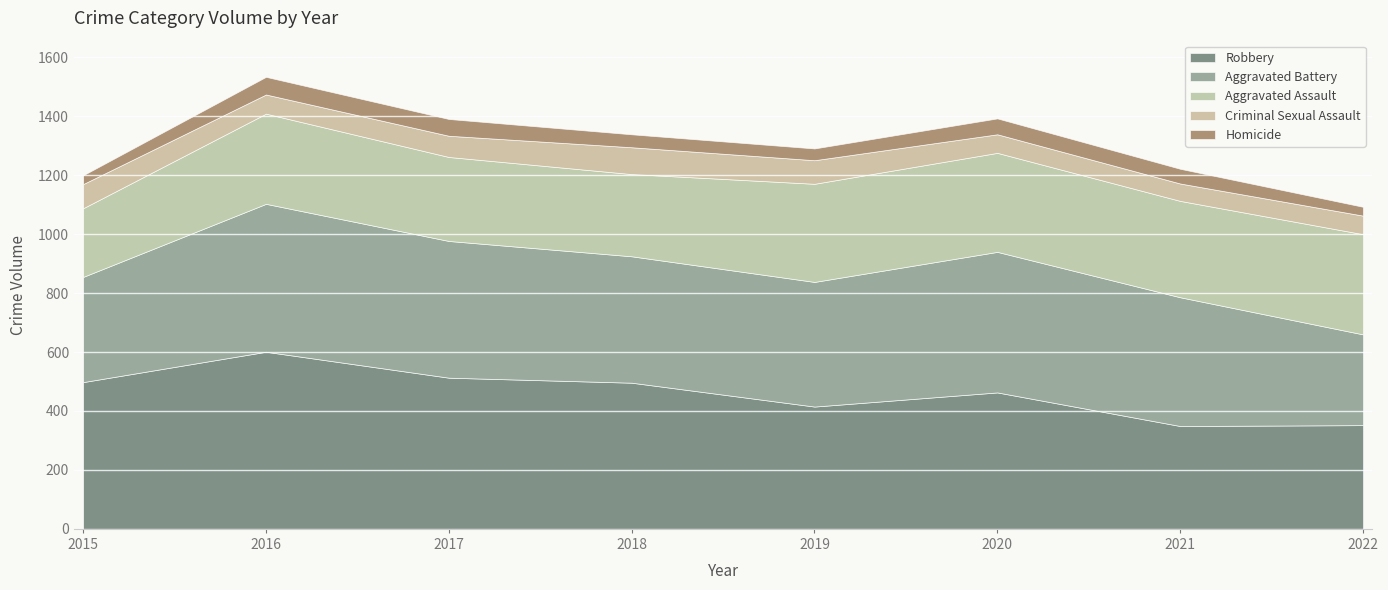

What is the sum of all Criminal Sexual Assault values?

575